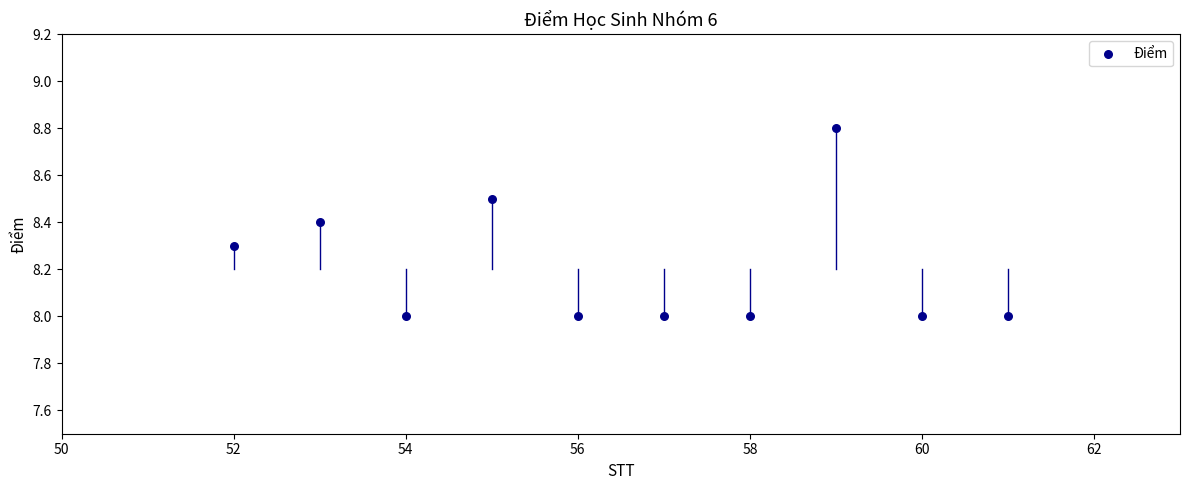

What is the average X value?

56.5